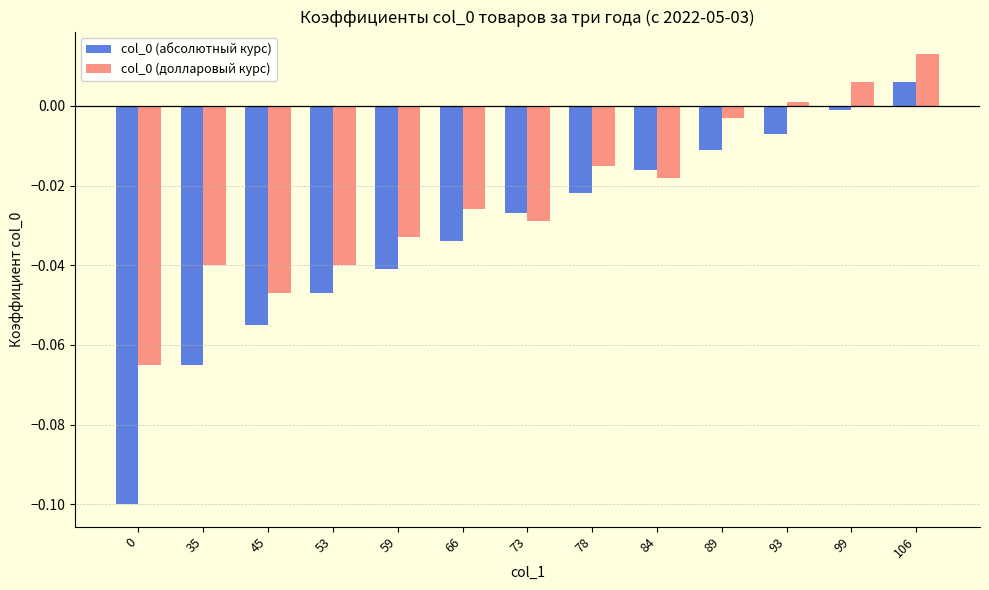

The col_0 (абсолютный курс) series shows -0.1 at 45. True or false?

True